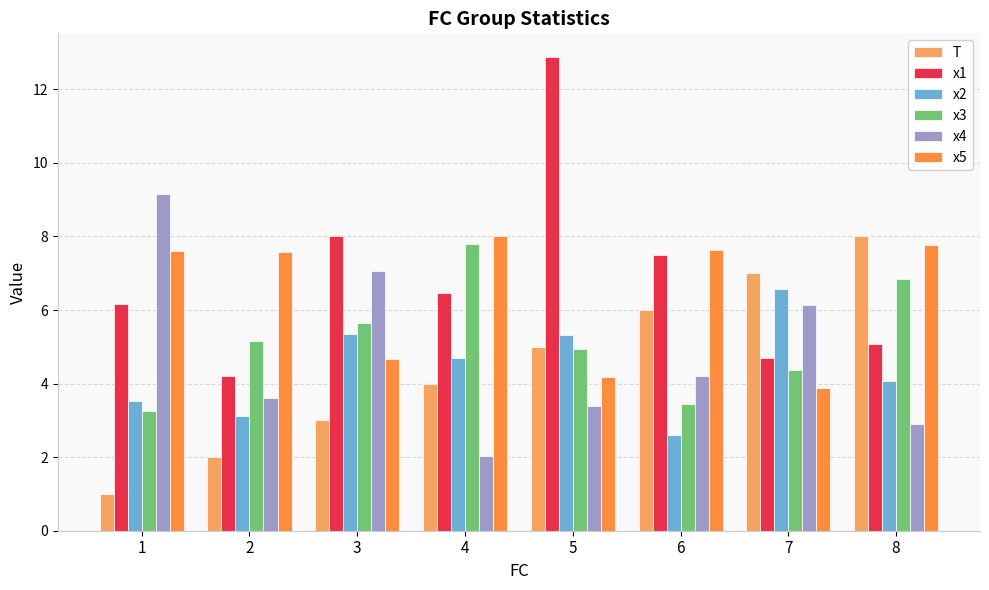

What is the total value across all series at 8?

34.7